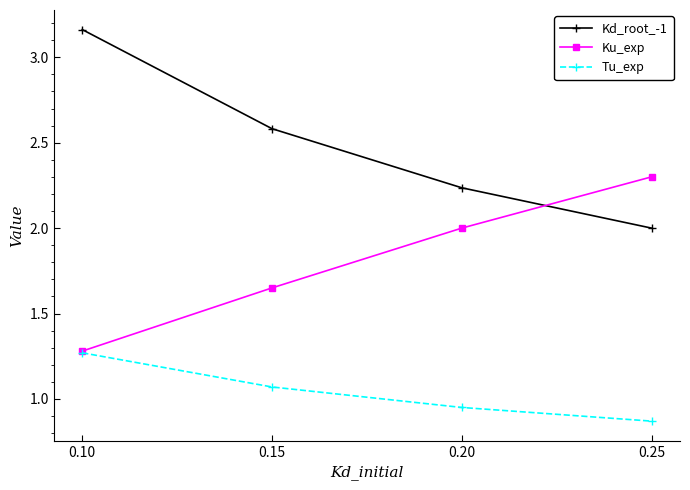

What is the highest value of the Ku_exp series?

2.3